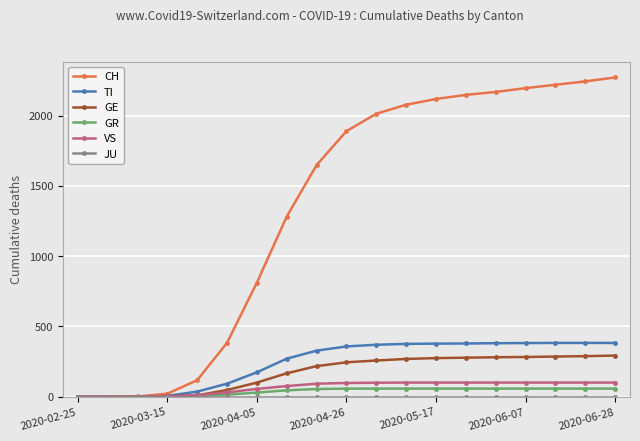

What is the highest value of the CH series?

2271